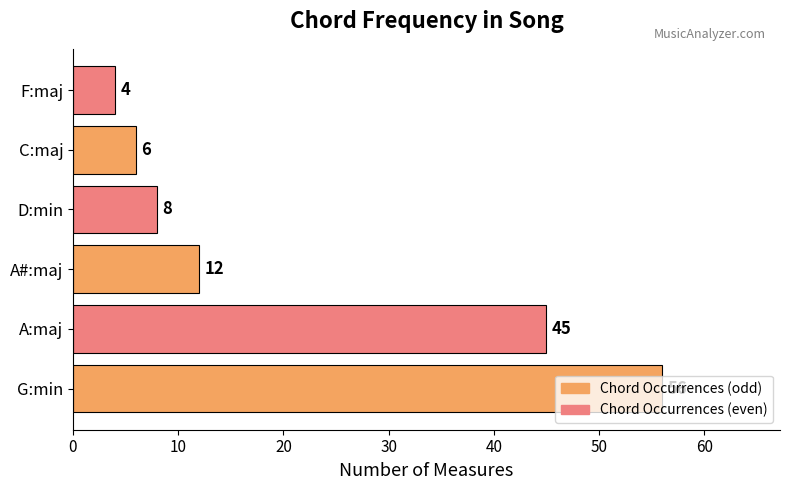

What is the ratio of the value at A:maj to the value at D:min?

5.6